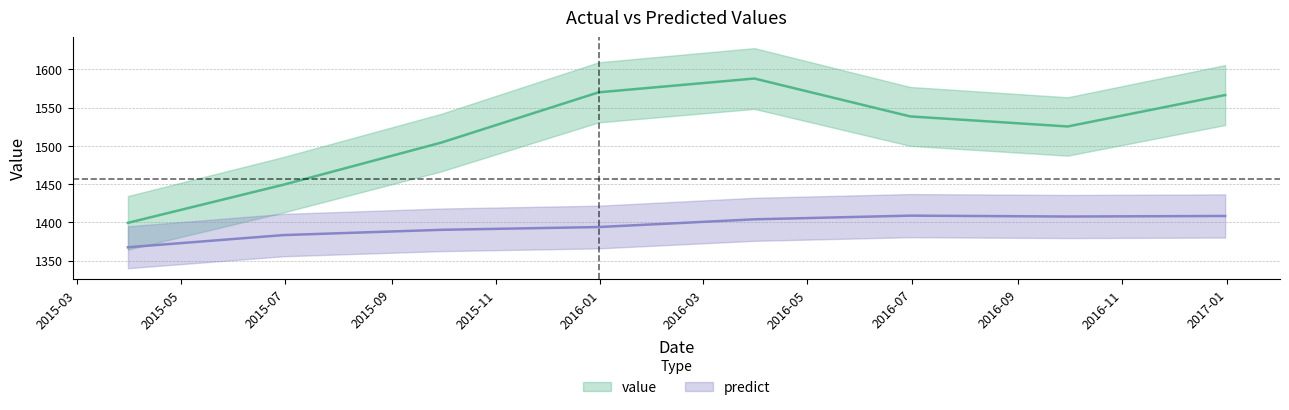

What is the sum of all predict values?

11164.2